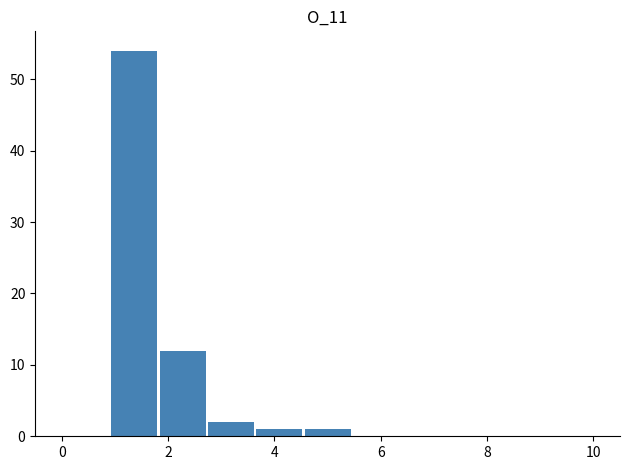

Reading left to right, transcribe this chart: for each bar, give the range it covers on the x-axis and its height. Neither the bar edges nor the heights are printed on the chart, so give them approximately, as read against the axes.

0.0 to 1.0: 0
1.0 to 1.8: 54
1.8 to 2.8: 12
2.8 to 3.6: 2
3.6 to 4.6: 1
4.6 to 5.4: 1
5.4 to 6.4: 0
6.4 to 7.2: 0
7.2 to 8.2: 0
8.2 to 9.0: 0
9.0 to 10.0: 0